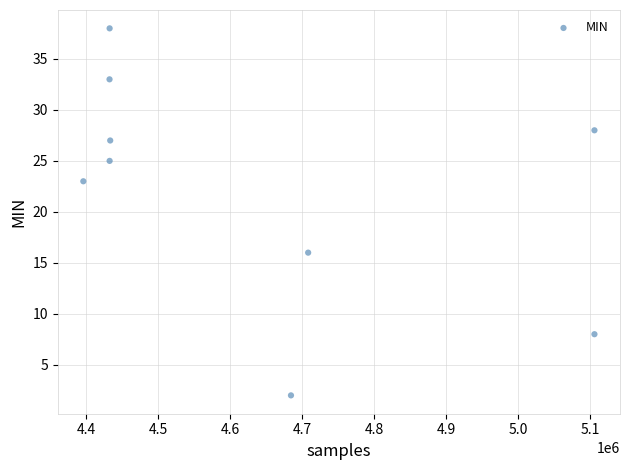

What Y value in the scatter plot is closest to 20?

23